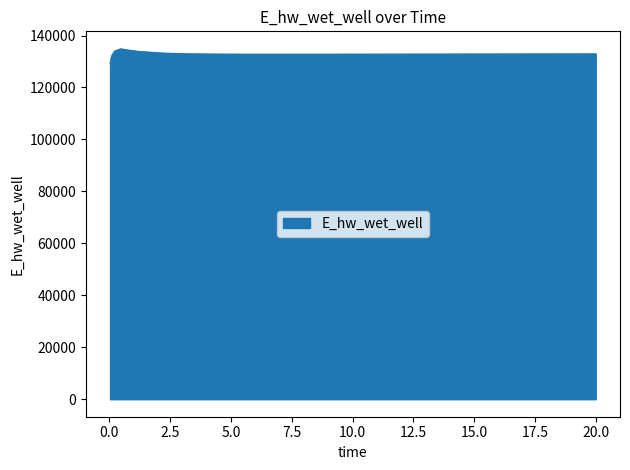

What is the difference between the maximum and minimum values?

5707.2